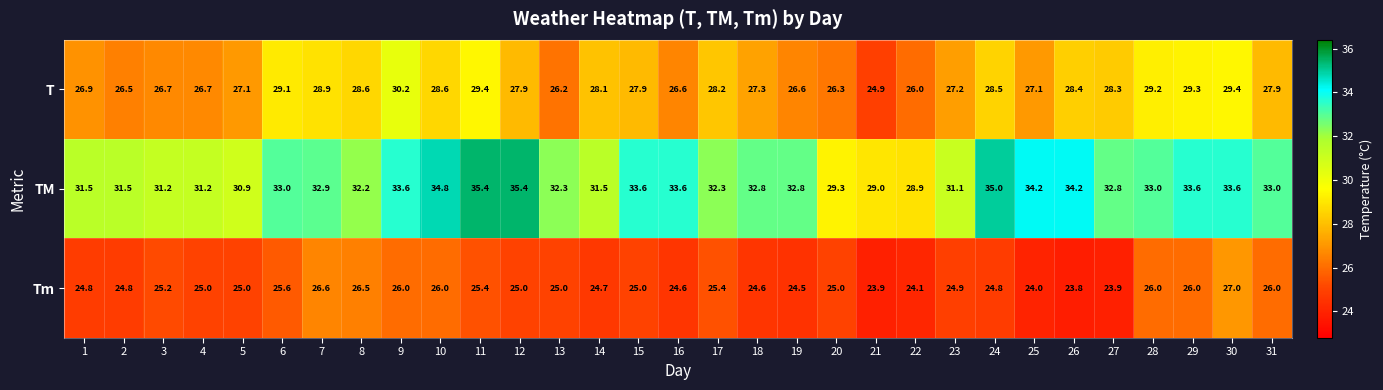

What is the spread (max minus min) of values at 17?

6.9